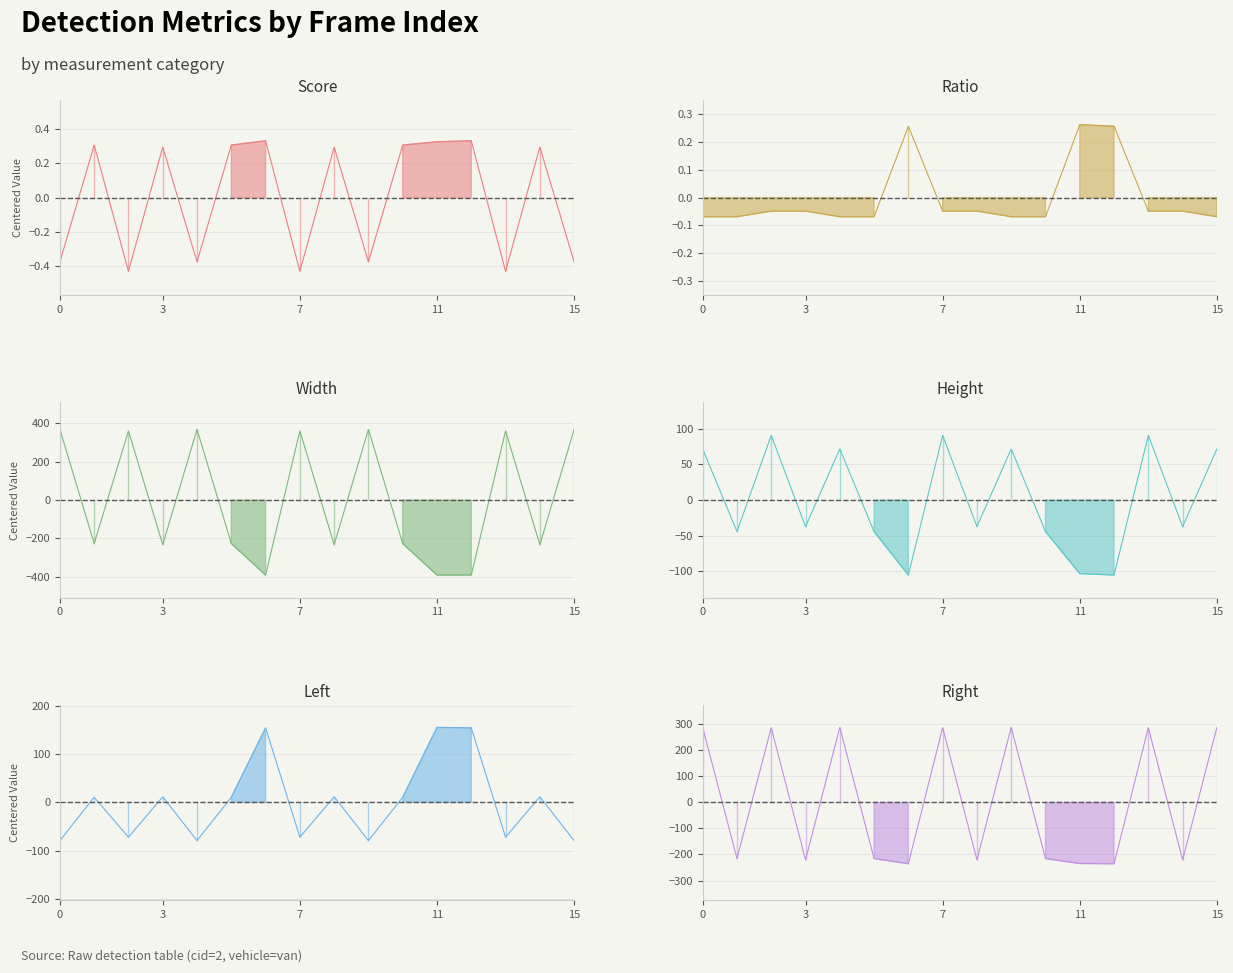

Which series changed the most between 3 and 4?

width